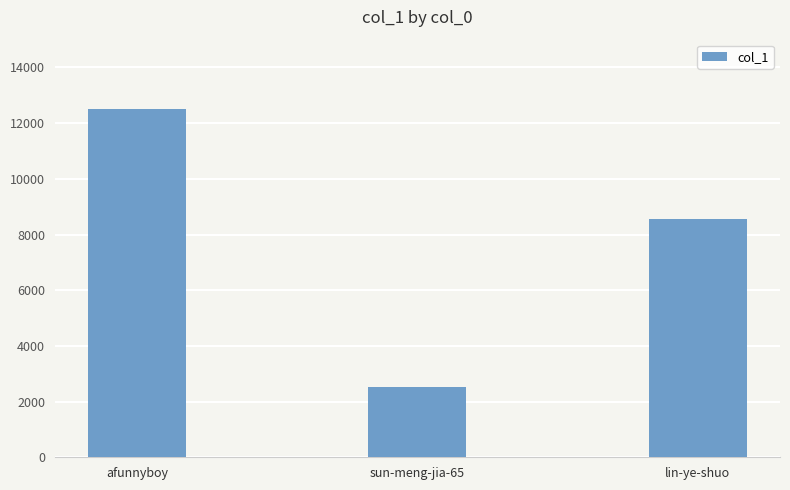

Approximately how many times larger is the value at afunnyboy compared to lin-ye-shuo?

1.5